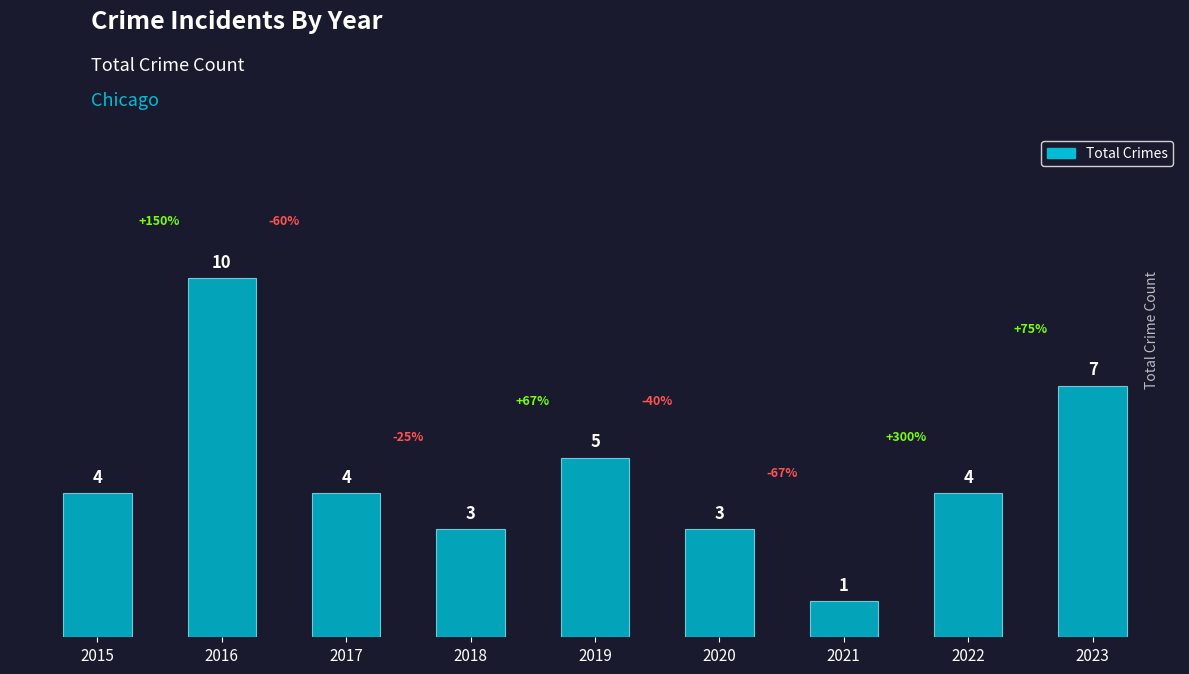

What is the difference between the maximum and second lowest values?

7